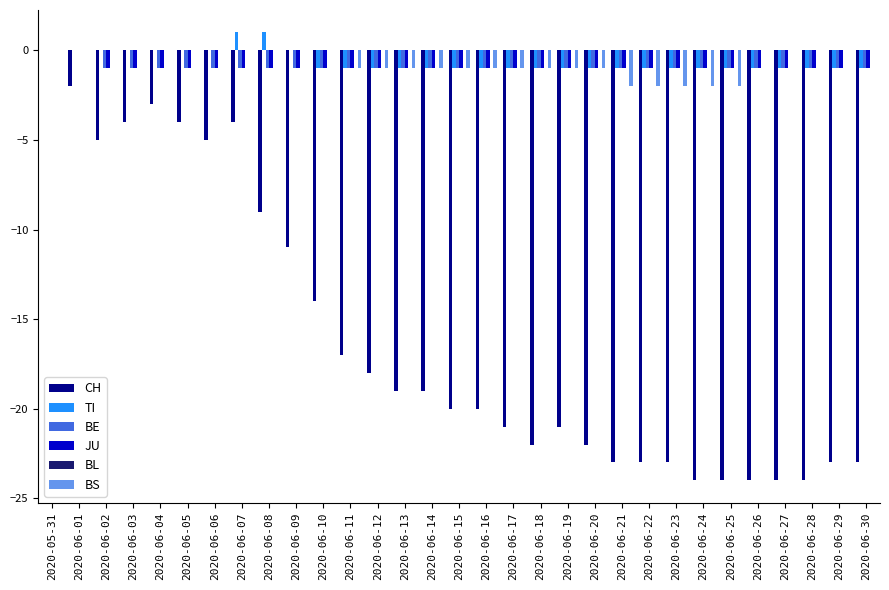

What is the greatest value displayed?

1